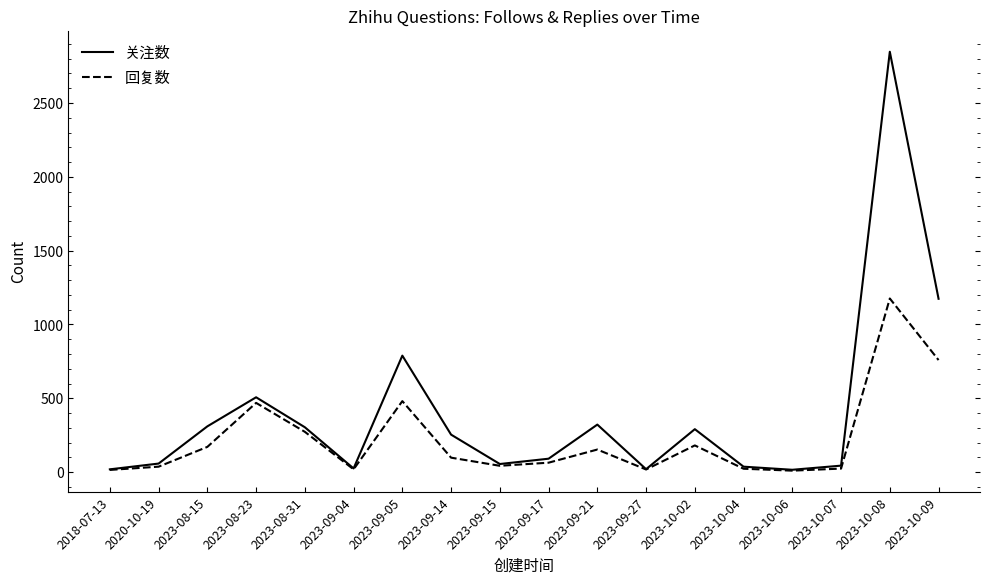

What is the difference between the second highest and second lowest values in the 回复数 series?

744